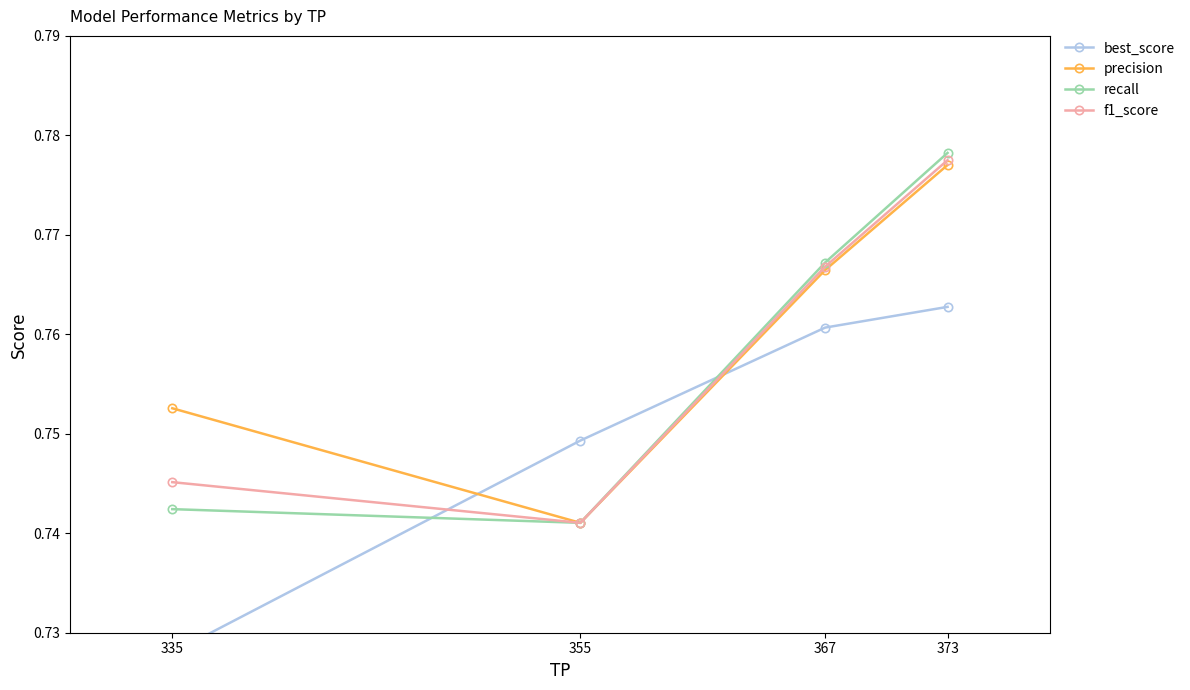

Which label corresponds to the smallest value in the chart?

335